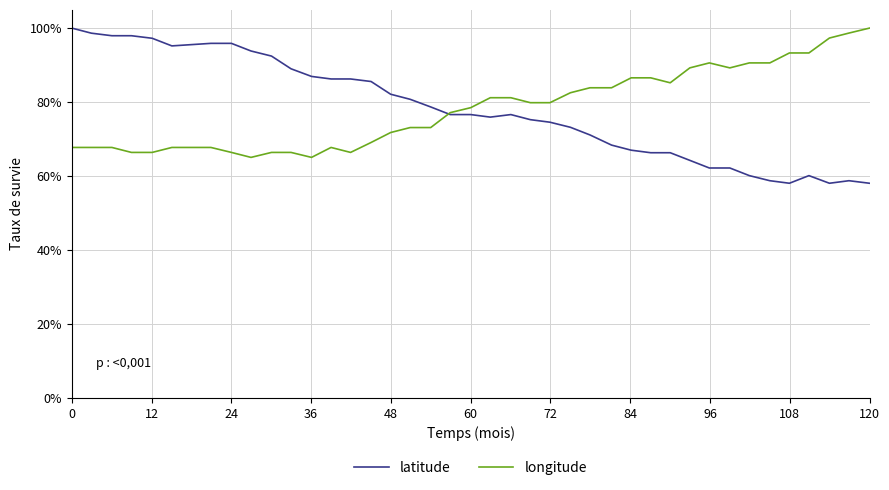

What is the minimum value for longitude?

65.0